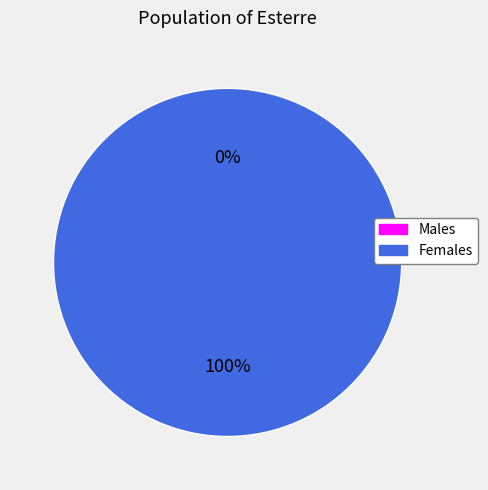

Does 1475773552 represent more than half of the total?

No